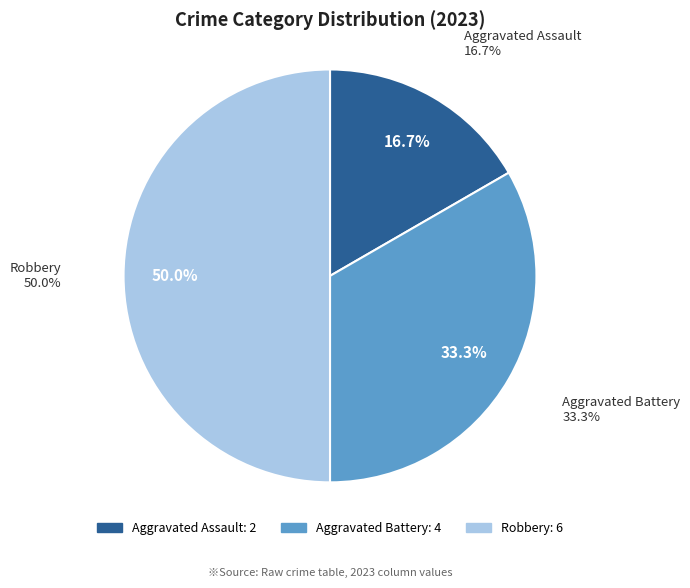

Approximately how many times larger is the value at Aggravated Assault compared to Robbery?

0.3